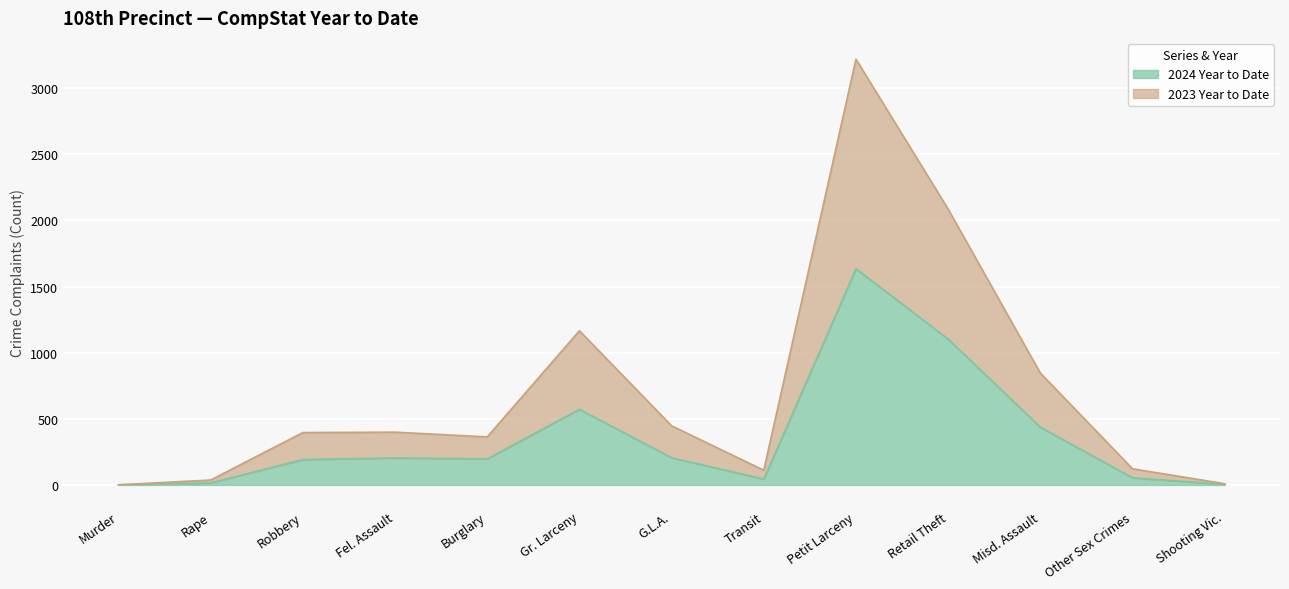

What is the value of the 2023 Year to Date point at the 5th from the left?

363